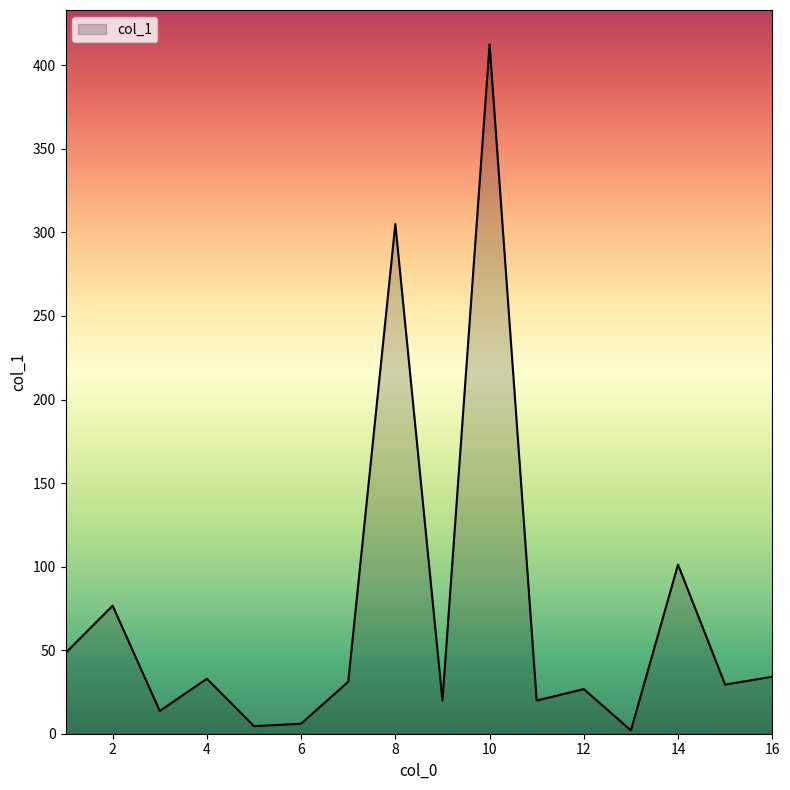

How many lines are shown in the chart?

1